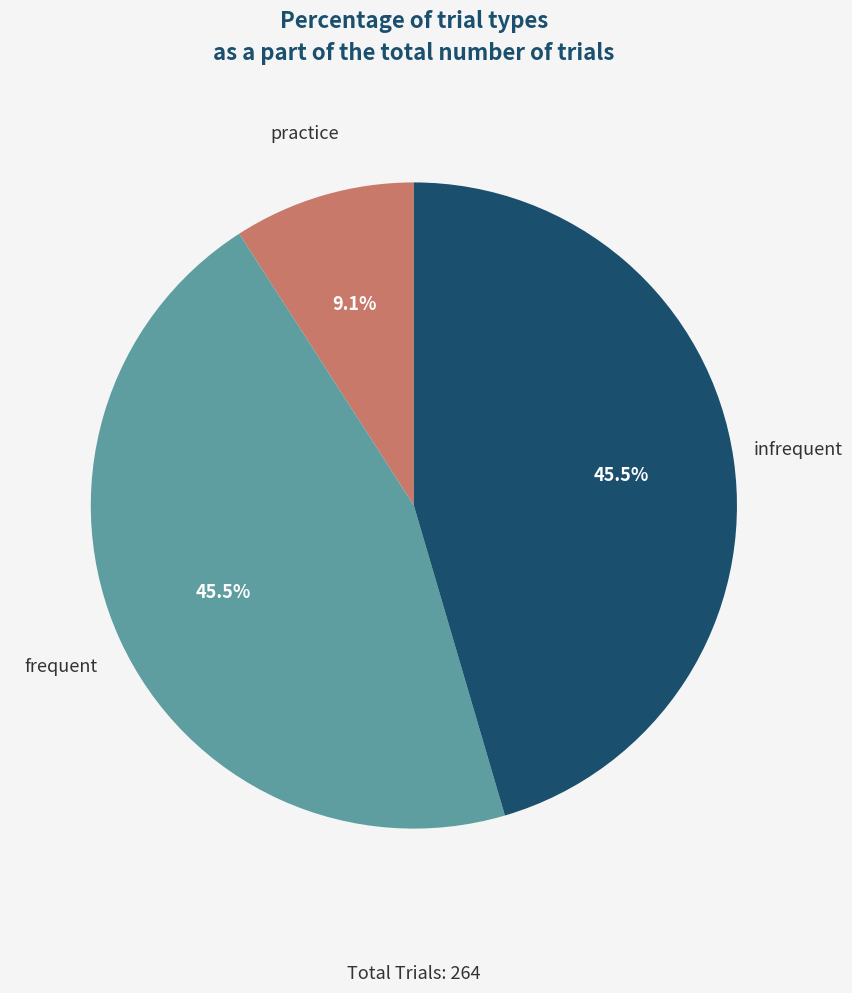

Count the number of slices in the pie.

3